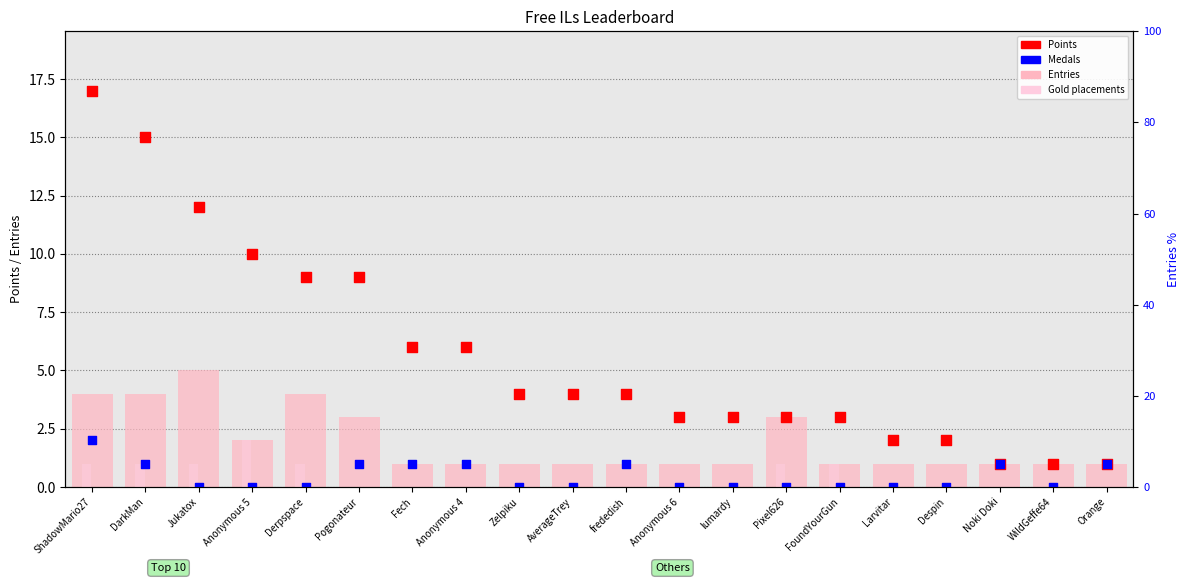

What are all the series names shown in the legend?

Entries, Gold, Points, Medals